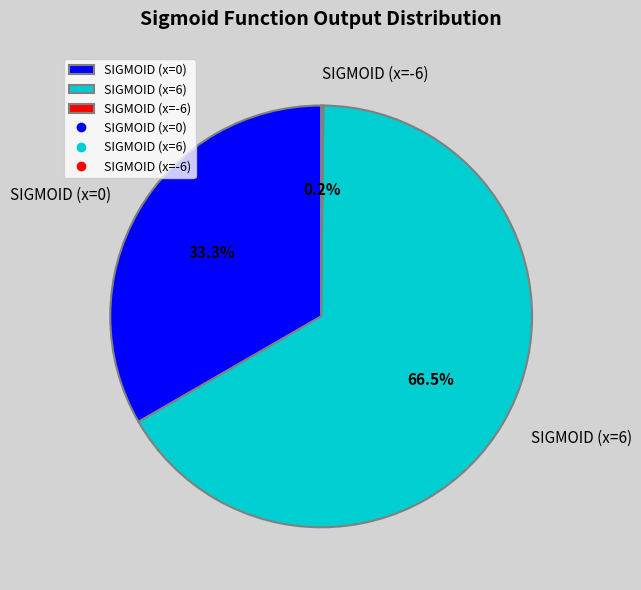

Between SIGMOID (x=0) and SIGMOID (x=6), which is larger?

SIGMOID (x=6)